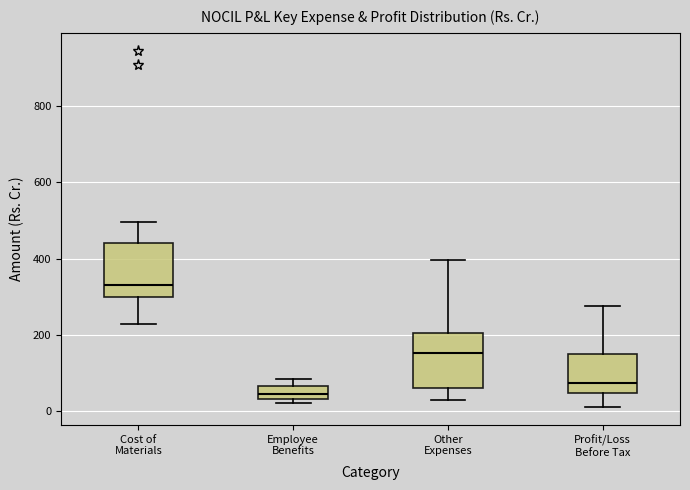

Where is the upper edge of the box for Cost of Materials on the y-axis? The values are not printed on the chart, so give them approximately, as read against the axis.

440